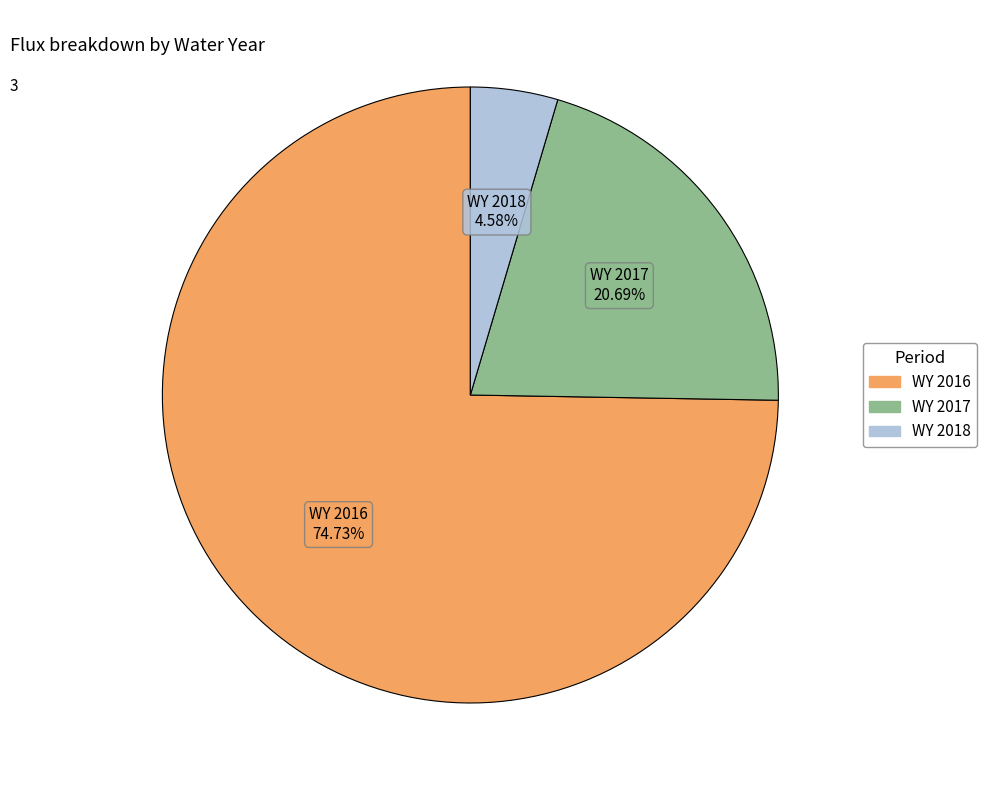

To the nearest percent, what is the difference between the WY 2016 and WY 2018 slice percentages?

70%